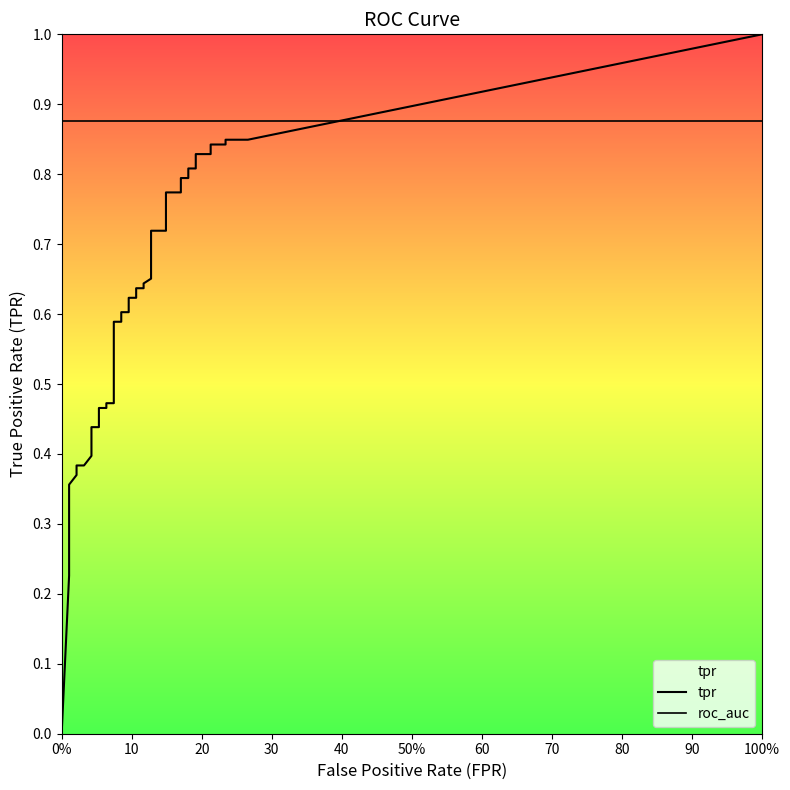

How many values in the tpr series exceed 0?

39